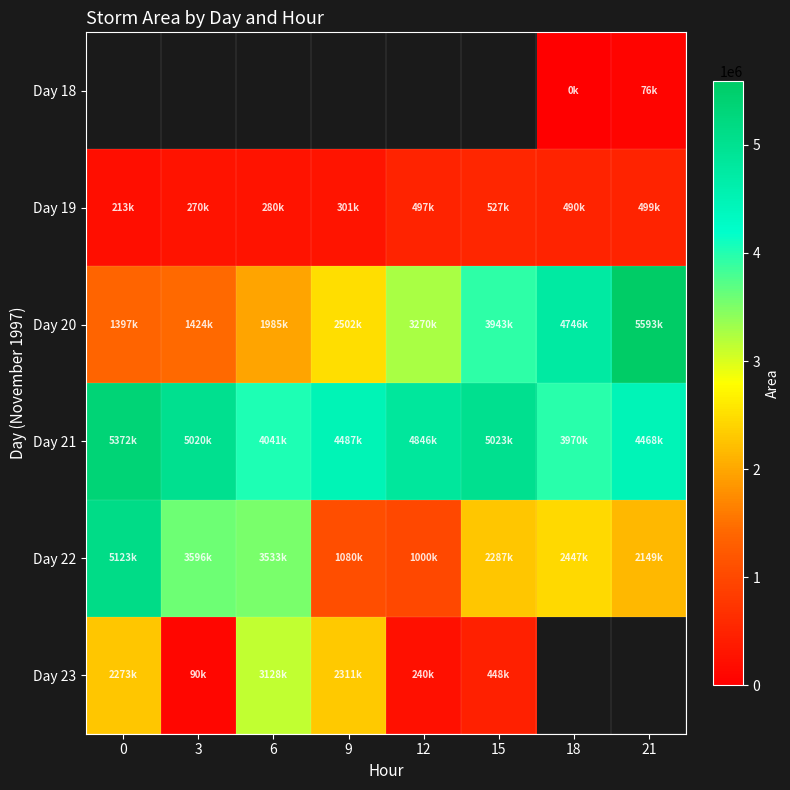

What is the minimum value for Day 22?

1000000.0